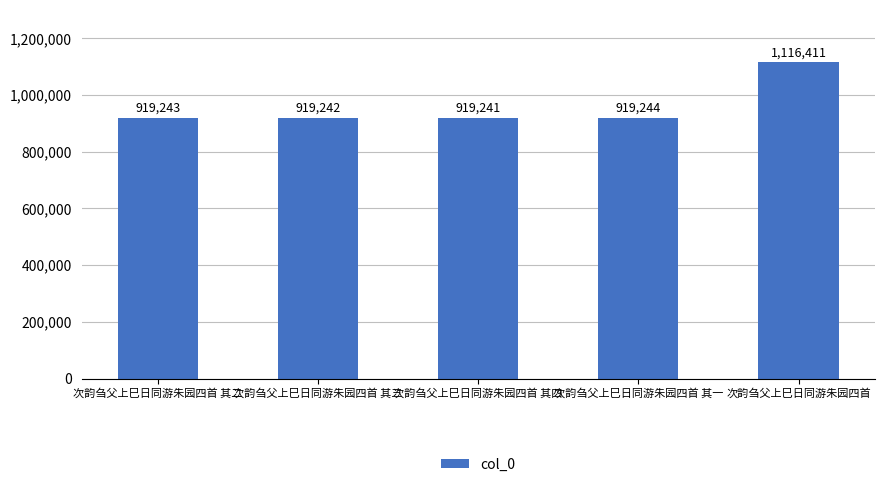

At which category does the chart reach its peak across all series?

次韵刍父上巳日同游朱园四首